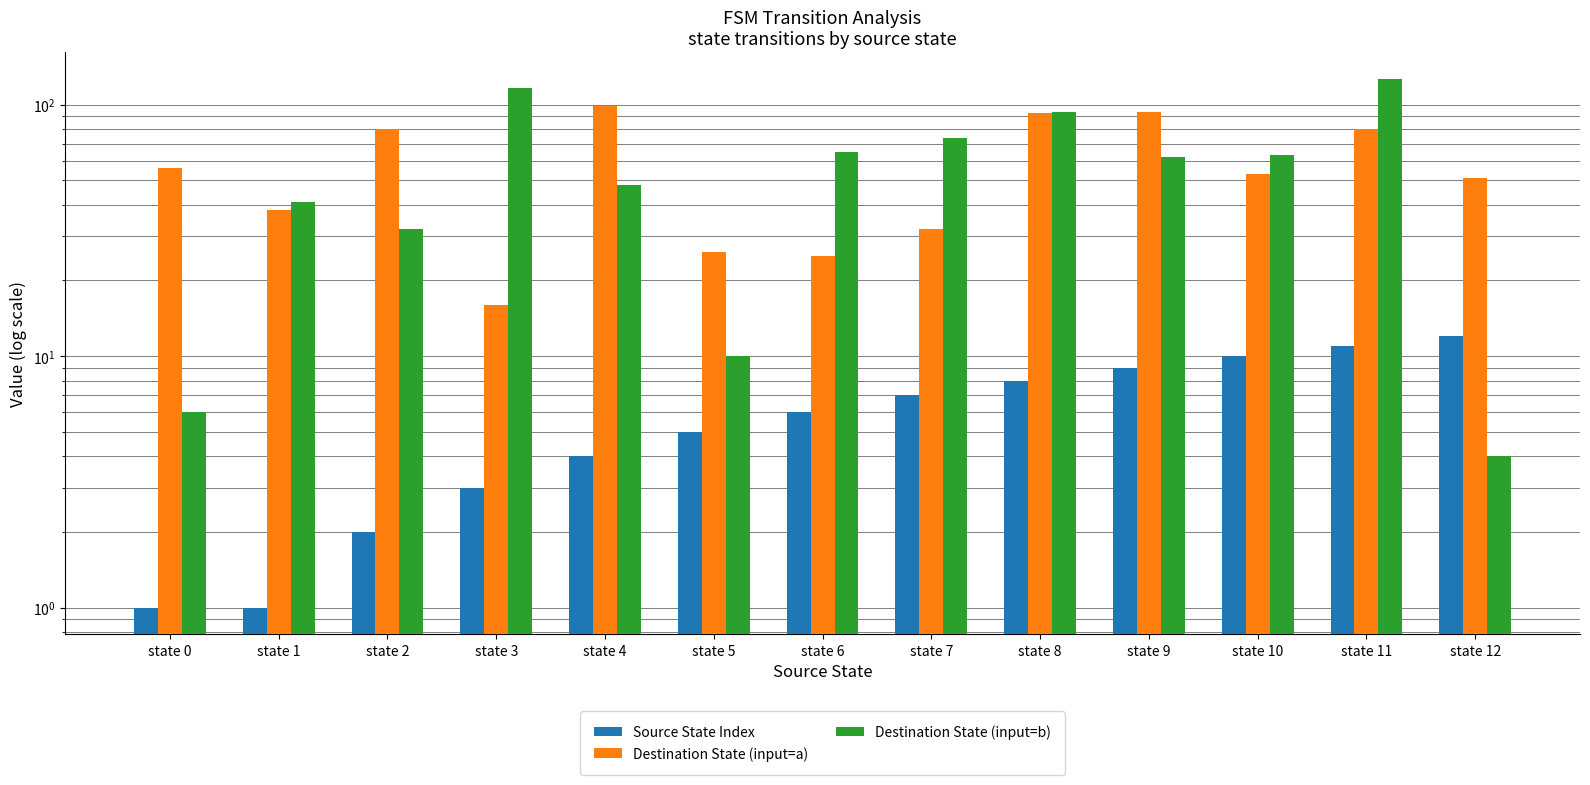

True or false: Destination State (input=a) has a value of 25 at state 10.

False